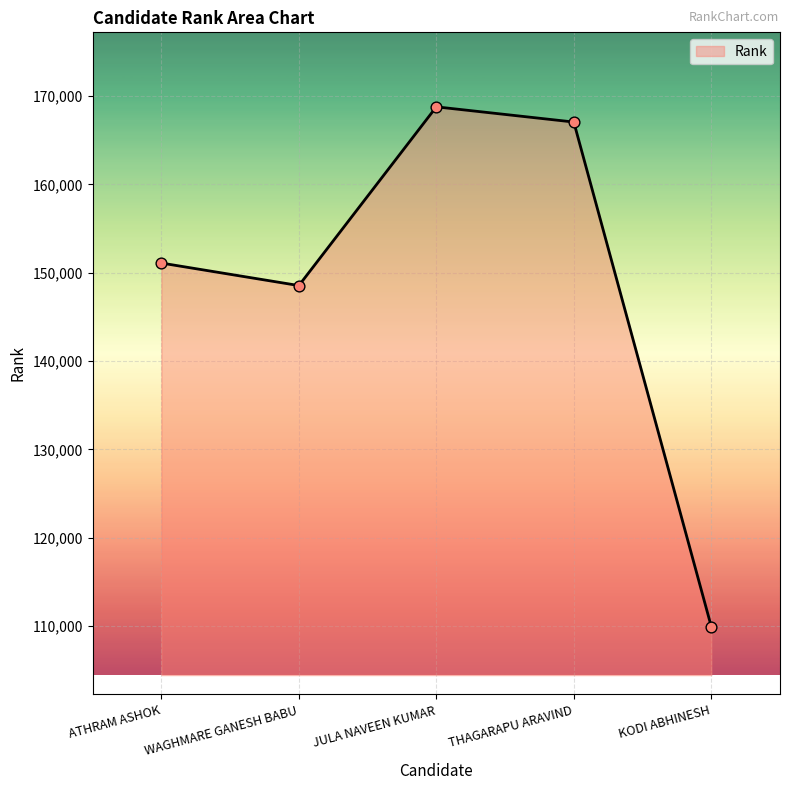

Between ATHRAM ASHOK and WAGHMARE GANESH BABU, which is larger?

ATHRAM ASHOK